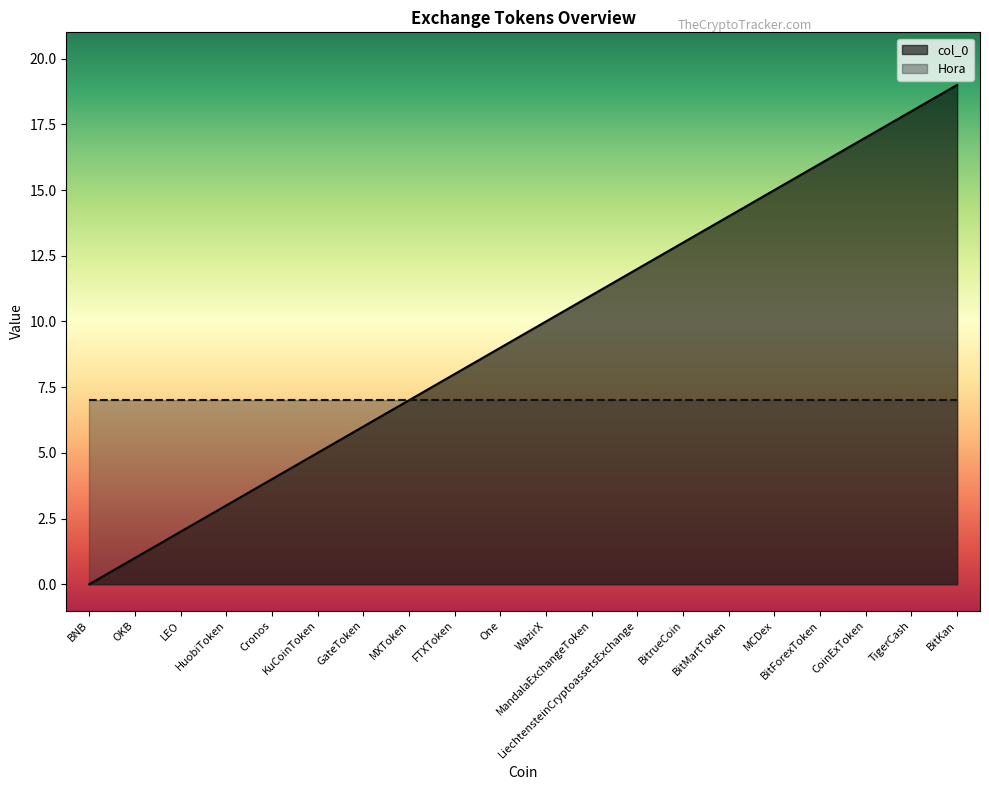

At which category does the chart reach its peak across all series?

BitKan